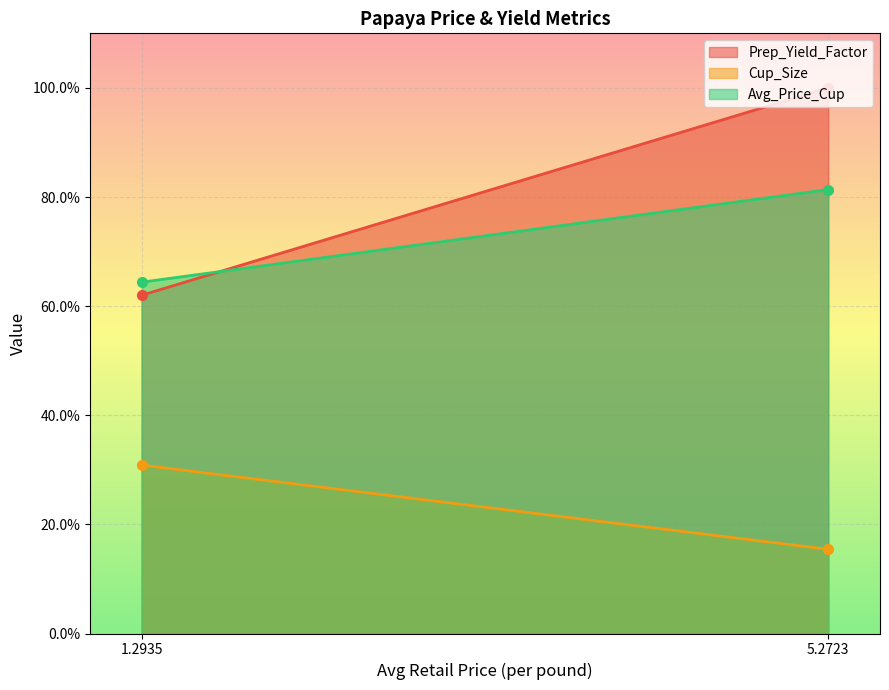

What is the spread (max minus min) of values at 5.2722599372?

0.8